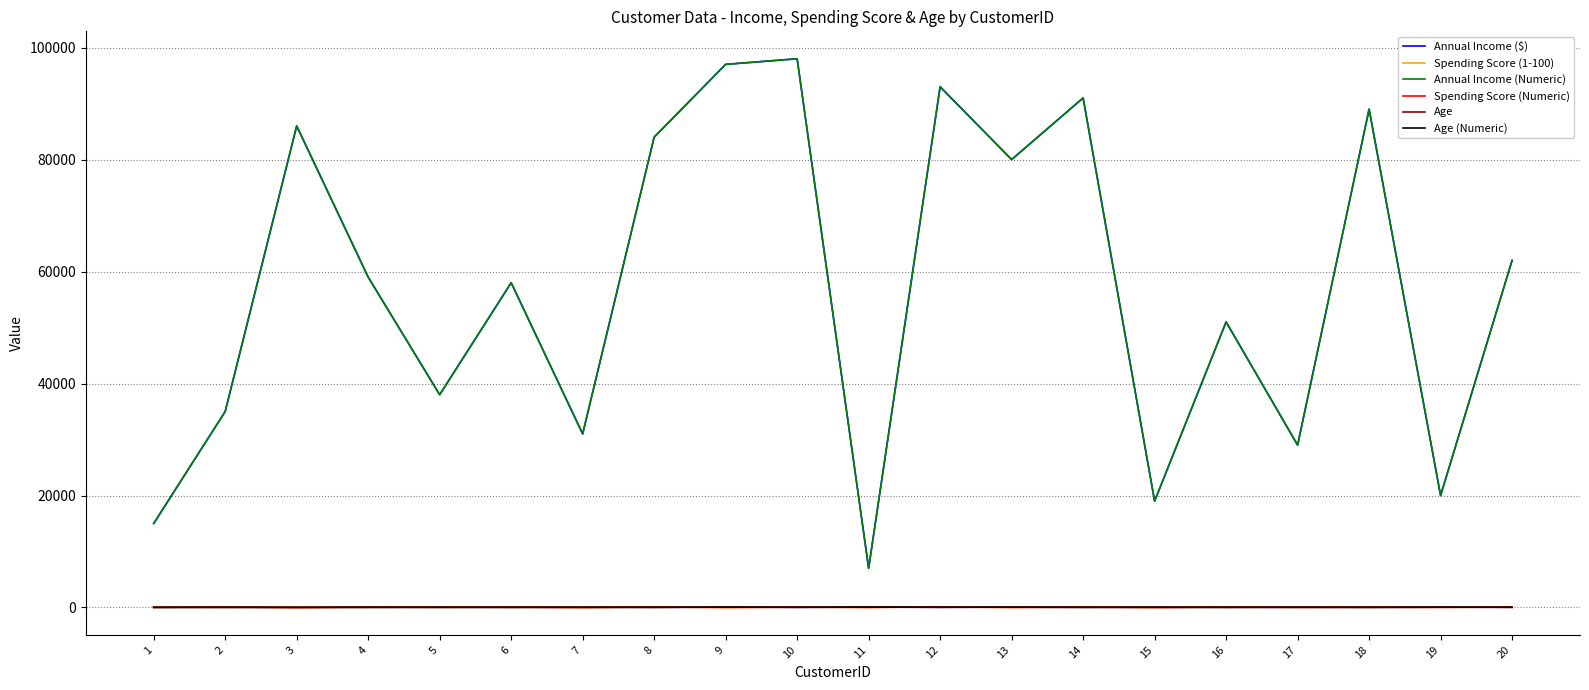

Rank the categories by Age value from lowest to highest.

1, 3, 18, 2, 6, 16, 4, 8, 14, 10, 5, 7, 12, 17, 20, 15, 19, 13, 9, 11